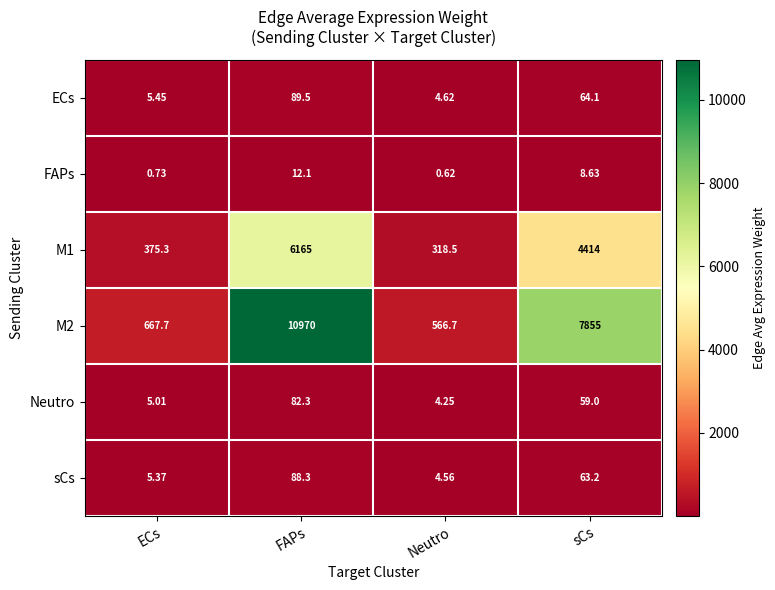

At how many categories does at least one series exceed 3380?

2